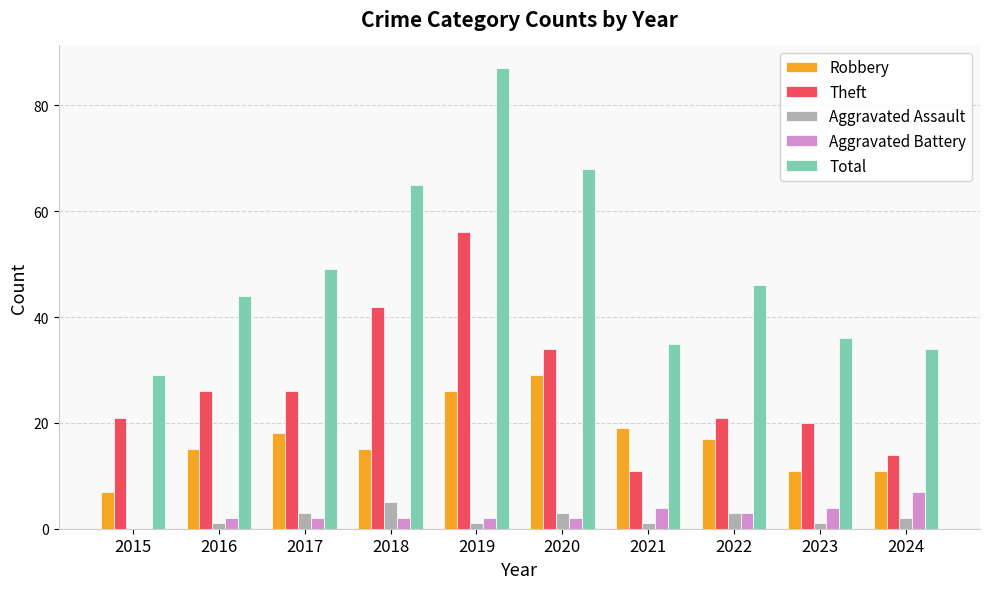

Which category has the highest value across all series?

2019